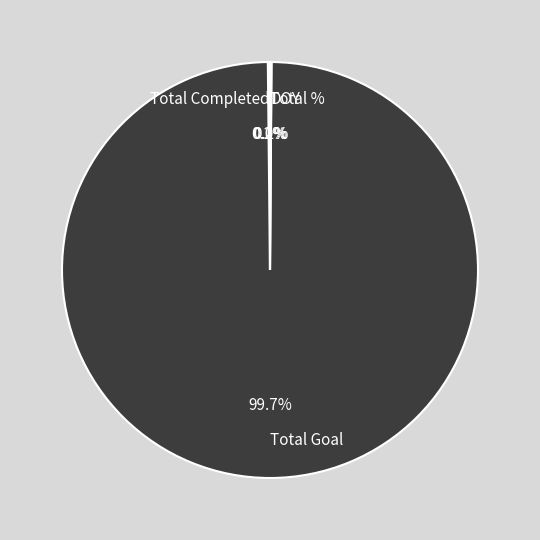

What is the largest slice in the pie chart?

Total Goal